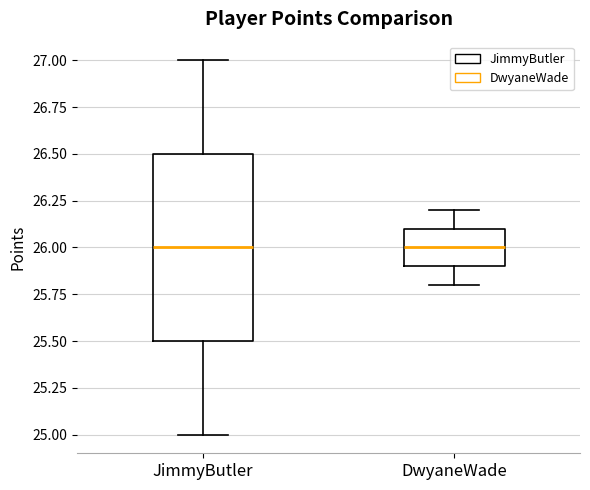

Which box is the tallest, from its lower edge to its upper edge?

JimmyButler